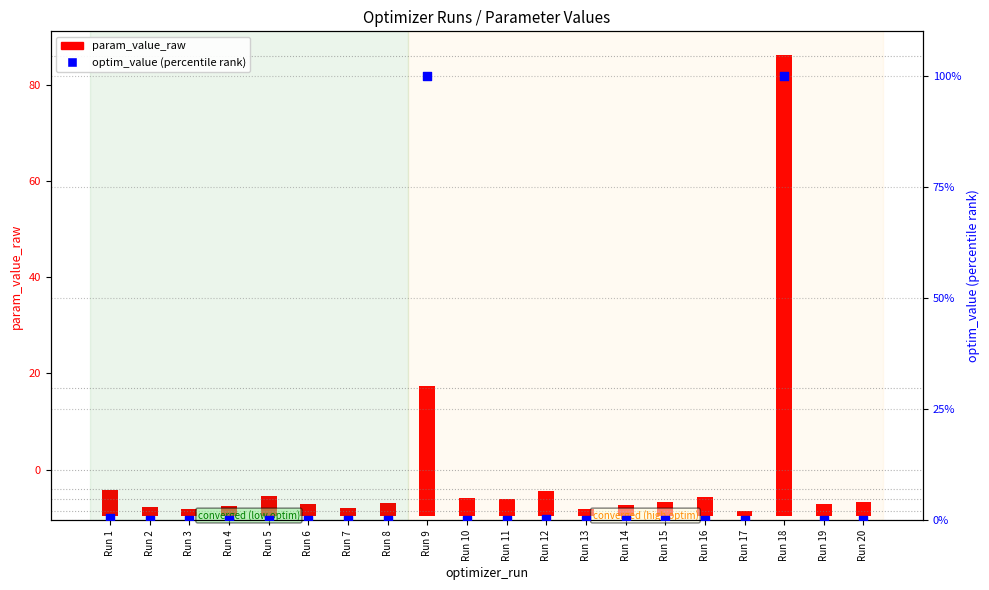

Is the value of param_value_raw at Run 12 greater than the value of optim_value (percentile rank) at Run 12?

Yes